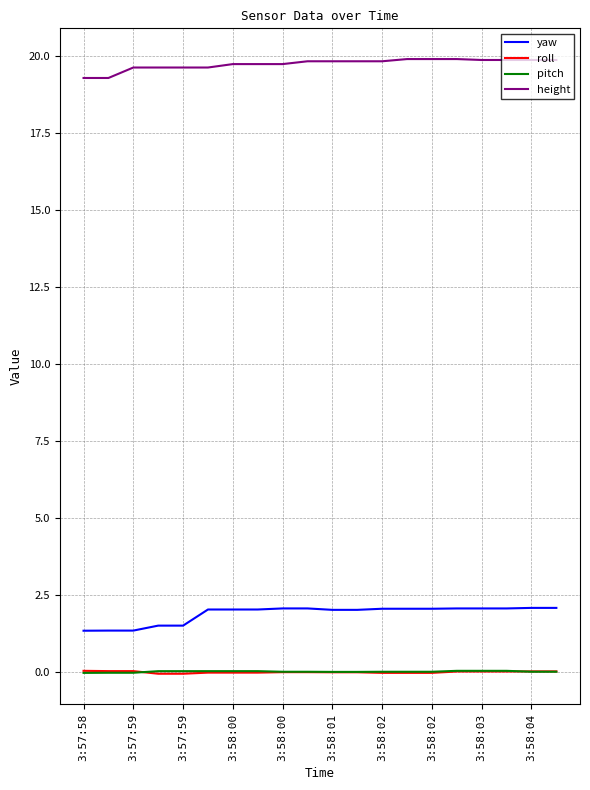

True or false: roll and yaw cross at least once.

False